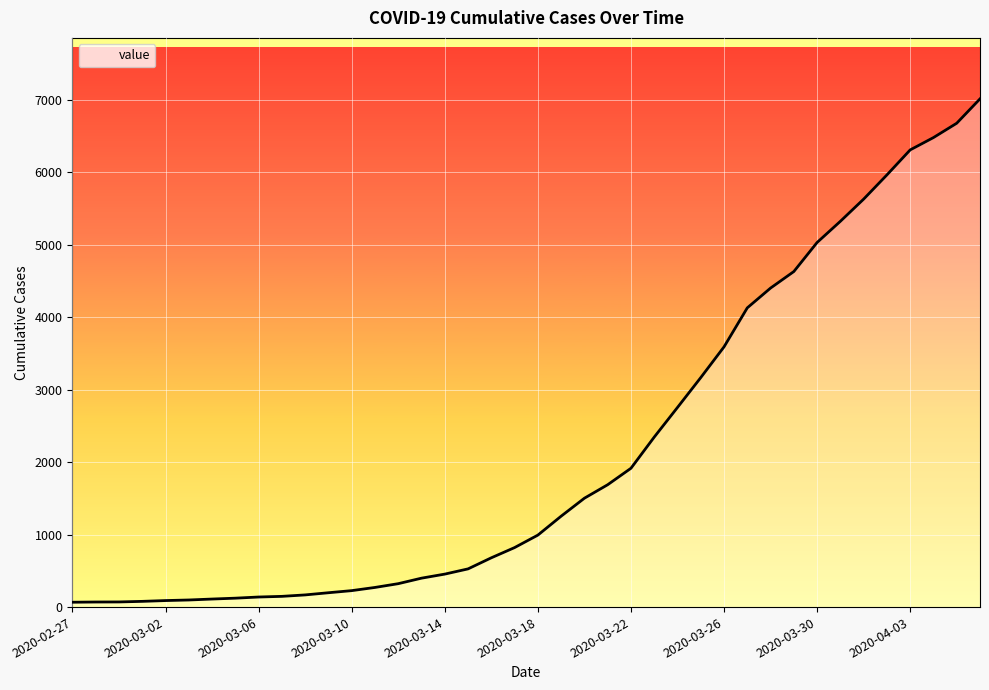

How many lines are shown in the chart?

1